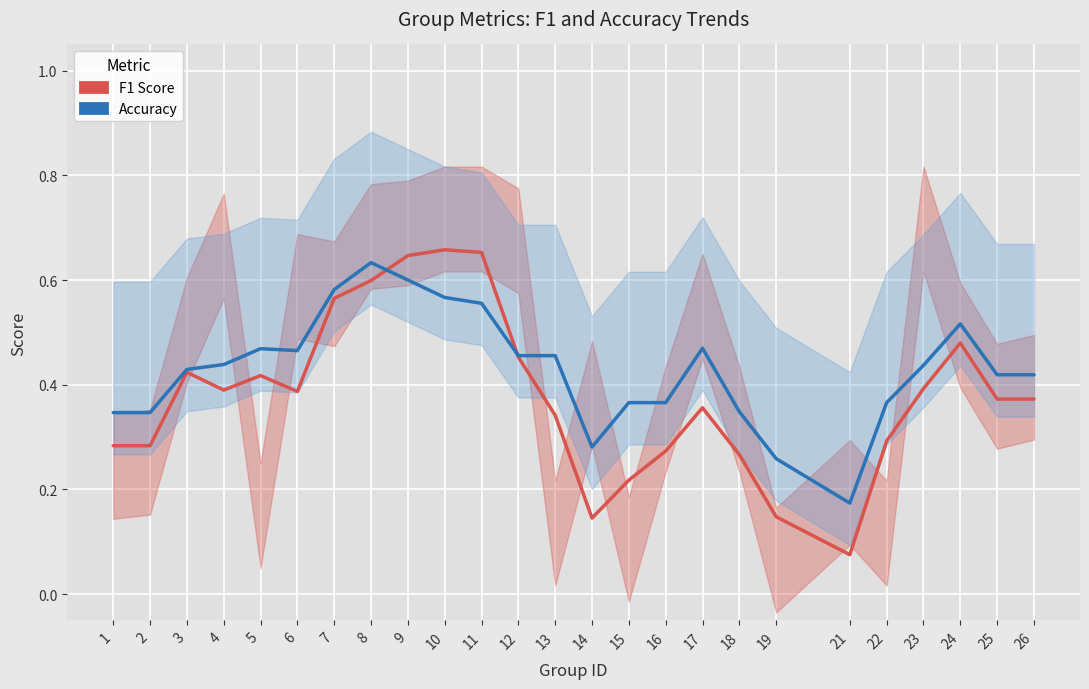

At which category does accuracy reach its first local valley?

6